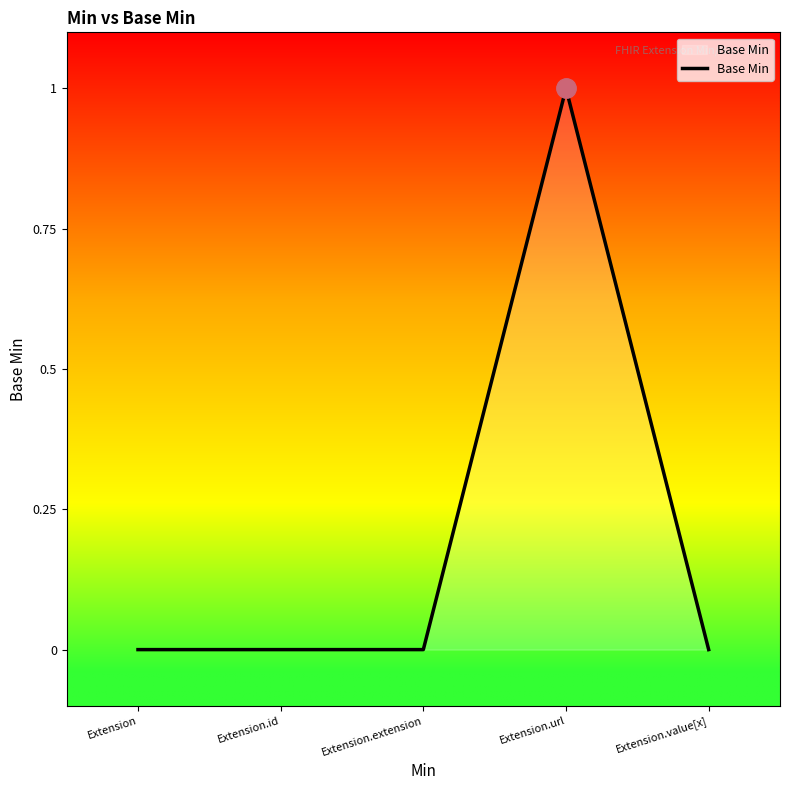

True or false: the data has more than 0 interior local peaks.

True